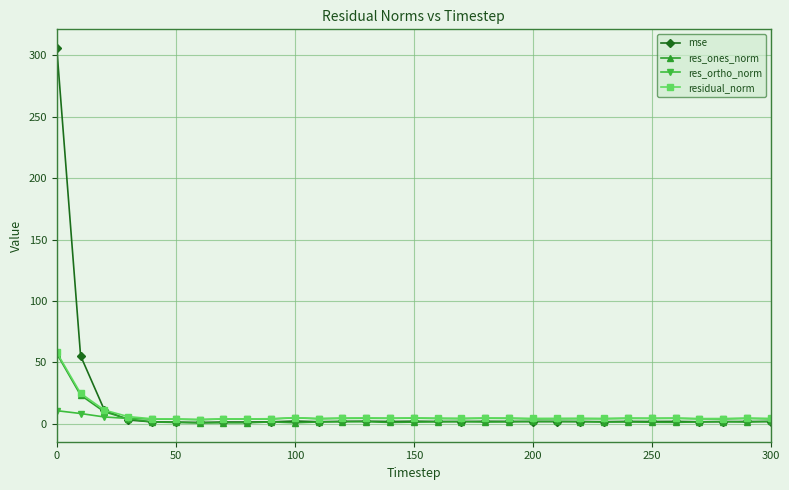

What is the maximum value for residual_norm?

58.0